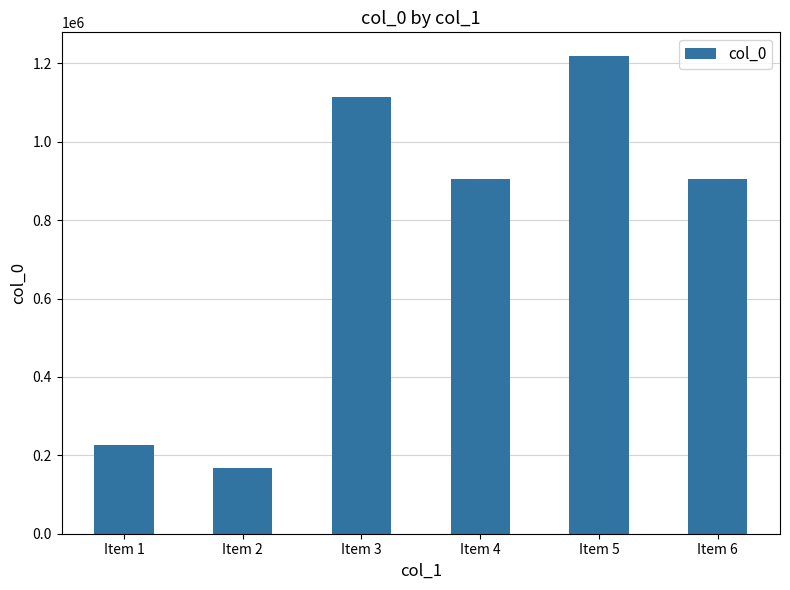

What is the smallest value displayed?

166880